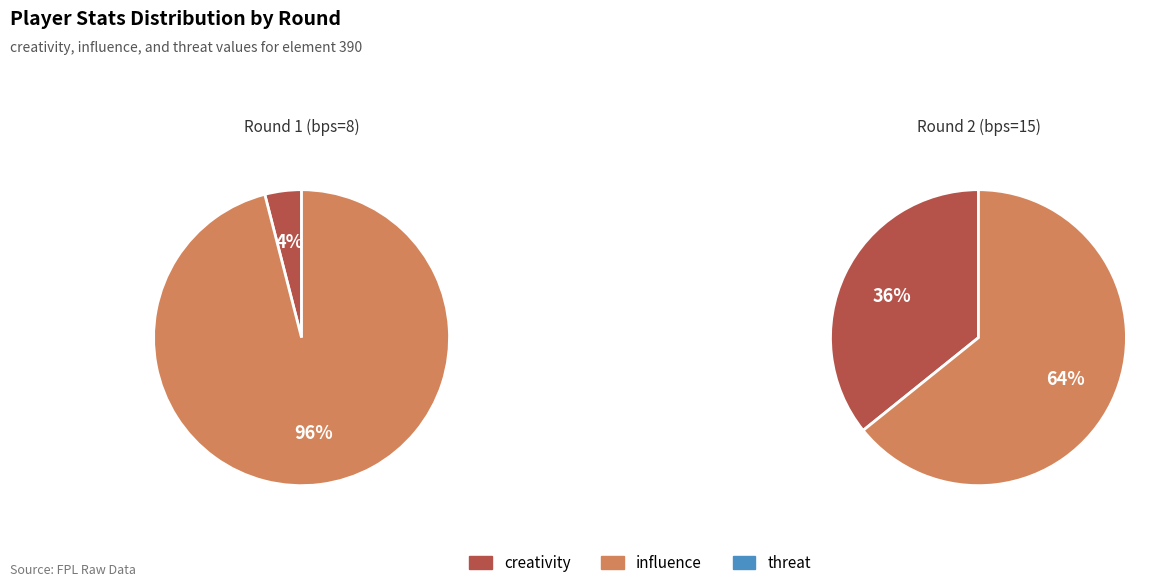

What percentage is the influence slice, to the nearest percent?

64%